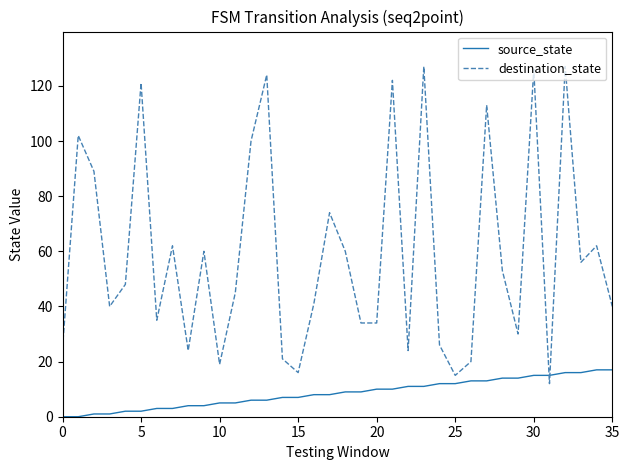

How many intersections are there between destination_state and source_state?

2